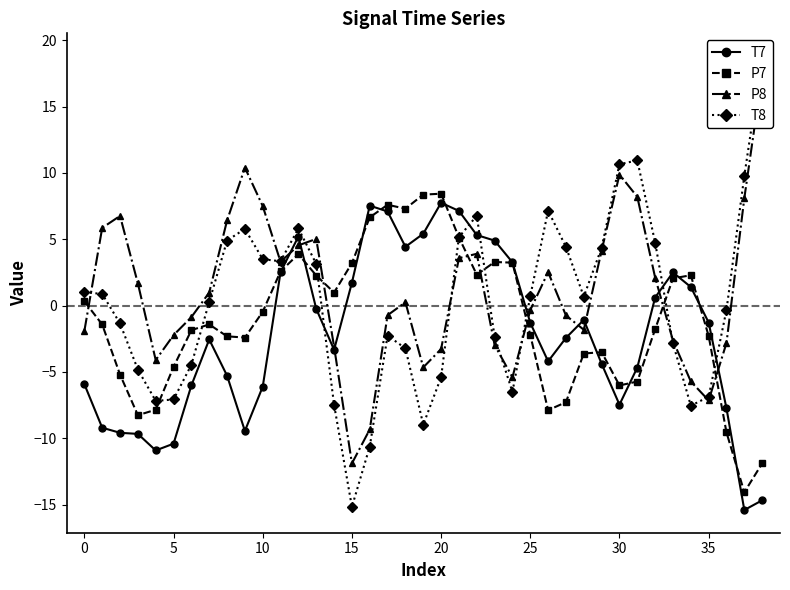

Where do T7 and T8 first cross each other?

13 and 14